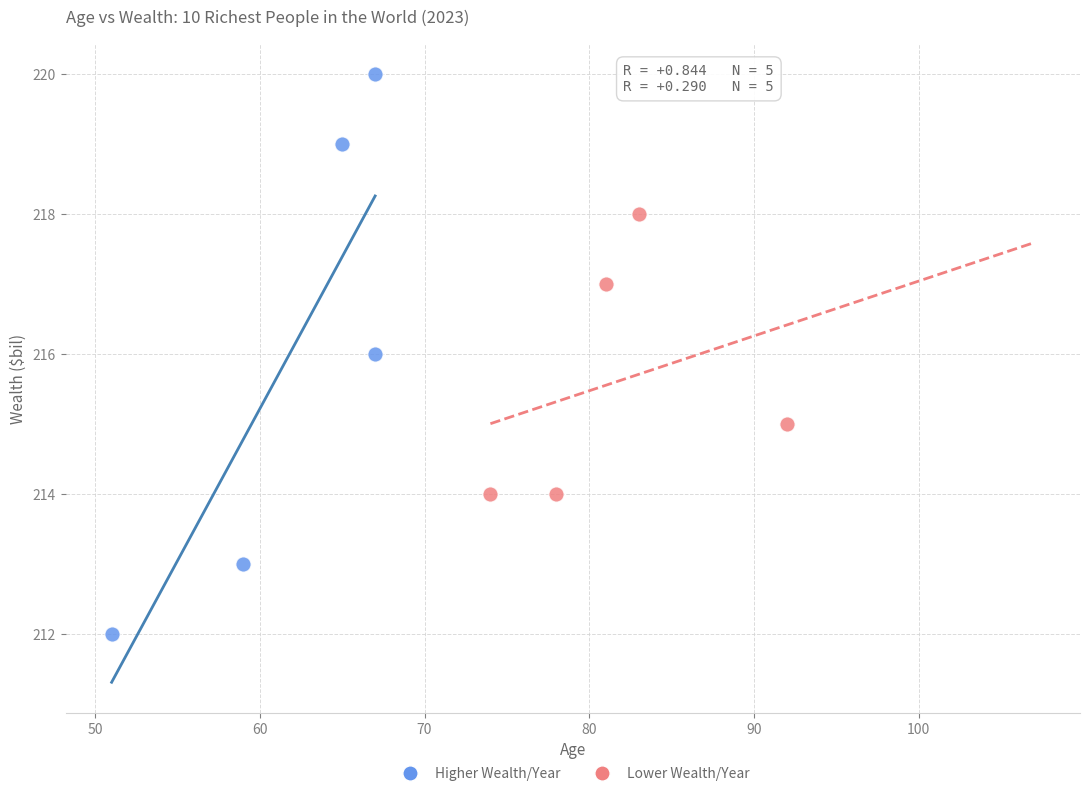

Which series reaches the minimum Y coordinate?

Higher Wealth/Year